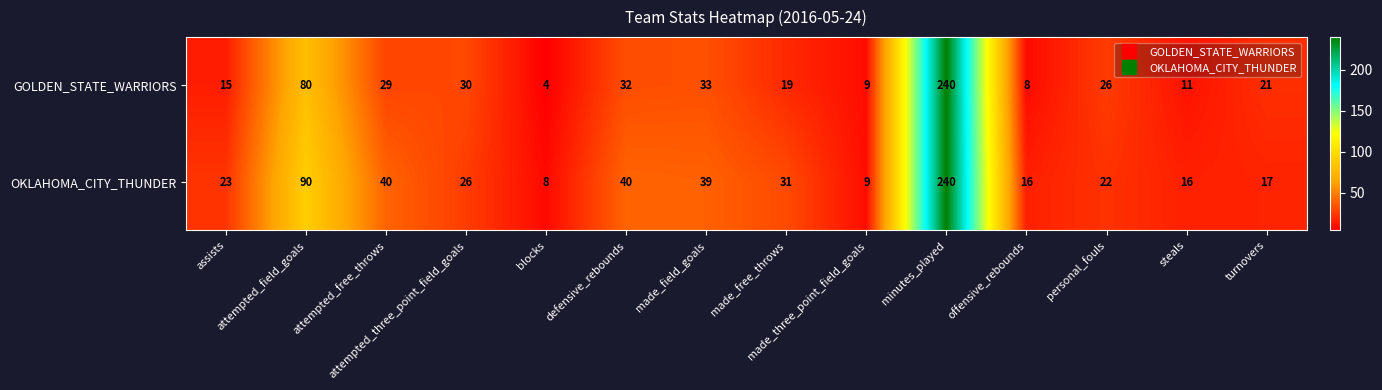

What is the minimum value shown in the chart?

4